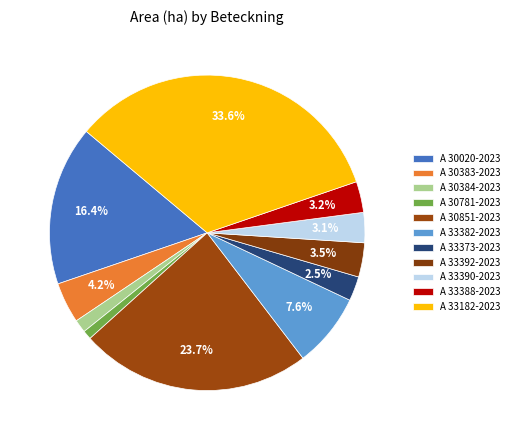

What is the change in value from A 30383-2023 to A 30384-2023?

-3.4